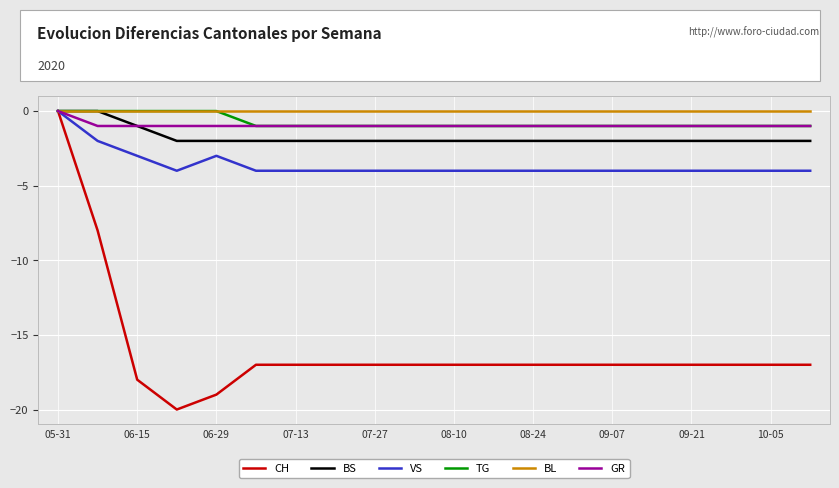

What is the minimum value shown in the chart?

-20